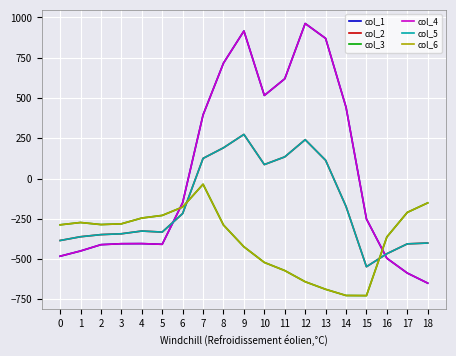

Reading left to right, what are all the values shown in this chart?

col_1: -482.0	-449.5	-410.3	-404.4	-403.8	-408.0	-150.1	395.3	716.9	916.2	516.0	619.4	962.7	870.3	443.0	-250.9	-494.8	-586.7	-649.2
col_2: -384.6	-361.1	-347.9	-342.7	-325.7	-332.2	-217.1	125.2	191.1	274.1	87.0	134.6	241.5	113.7	-173.1	-547.3	-466.6	-405.4	-400.2
col_3: -287.1	-272.7	-285.5	-281.0	-245.0	-228.8	-176.6	-35.3	-288.5	-423.5	-520.6	-571.2	-640.4	-687.4	-725.8	-726.6	-362.4	-210.0	-151.0
col_4: -482.0	-449.5	-410.3	-404.4	-403.8	-408.0	-150.1	395.3	716.9	916.2	516.0	619.4	962.7	870.3	443.0	-250.9	-494.8	-586.7	-649.2
col_5: -384.6	-361.1	-347.9	-342.7	-325.7	-332.2	-217.1	125.2	191.1	274.1	87.0	134.6	241.5	113.7	-173.1	-547.3	-466.6	-405.4	-400.2
col_6: -287.1	-272.7	-285.5	-281.0	-245.0	-228.8	-176.6	-35.3	-288.5	-423.5	-520.6	-571.2	-640.4	-687.4	-725.8	-726.6	-362.4	-210.0	-151.0